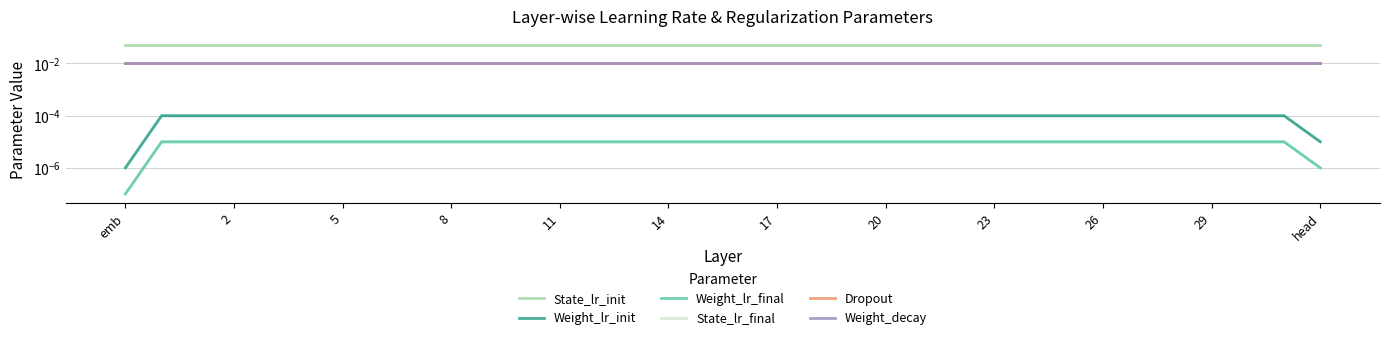

Which series has the largest total across all categories?

State_lr_init